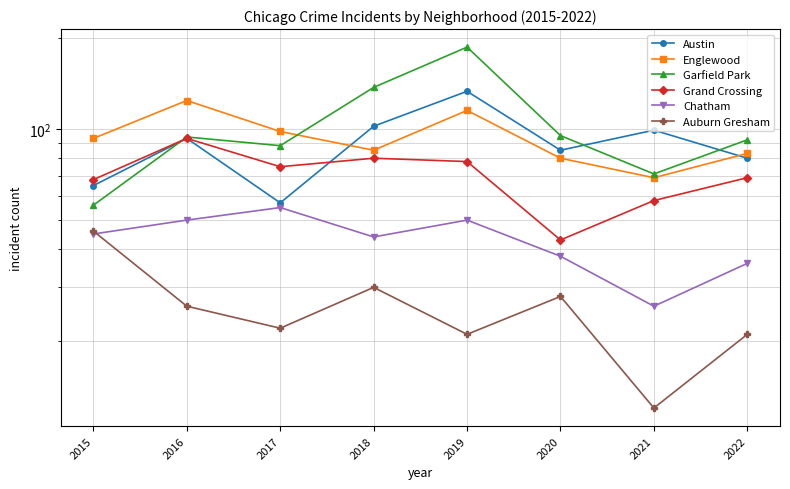

Which series has the widest spread of values?

Garfield Park